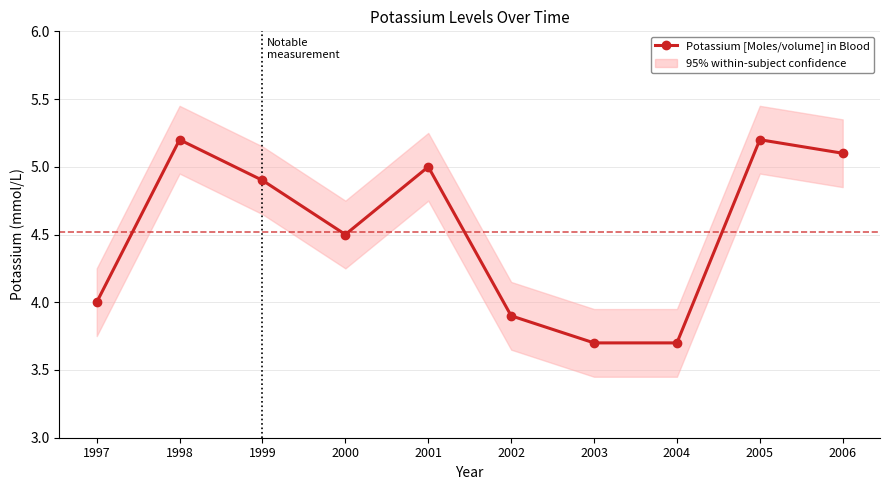

How many data points are above 4?

6